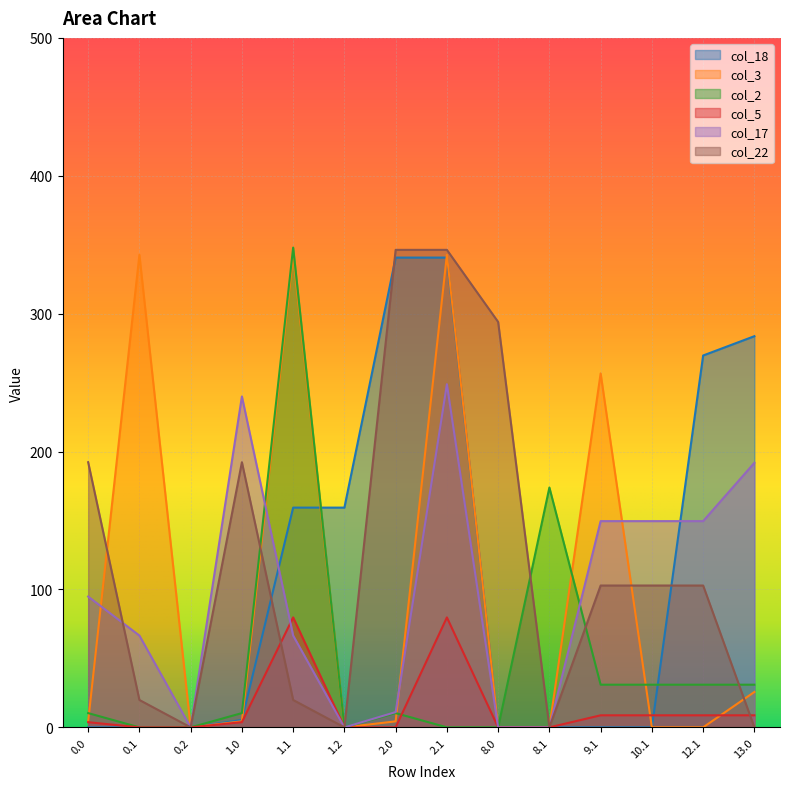

Where do col_3 and col_22 first cross each other?

0.0 and 0.1